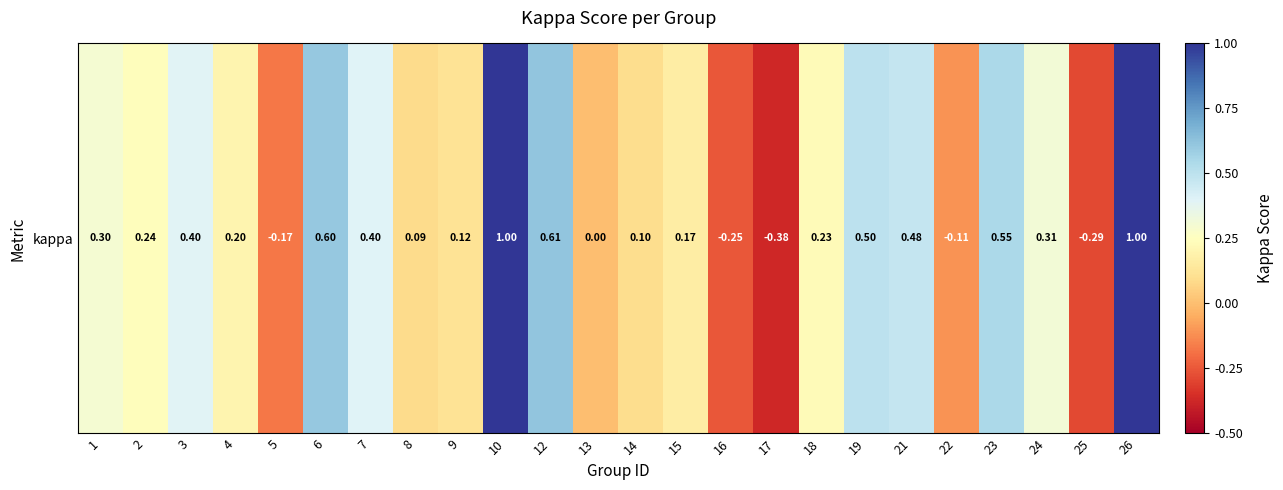

Reading left to right, extract all data points from this chart.

0.3	0.2	0.4	0.2	-0.2	0.6	0.4	0.1	0.1	1.0	0.6	0.0	0.1	0.2	-0.2	-0.4	0.2	0.5	0.5	-0.1	0.5	0.3	-0.3	1.0